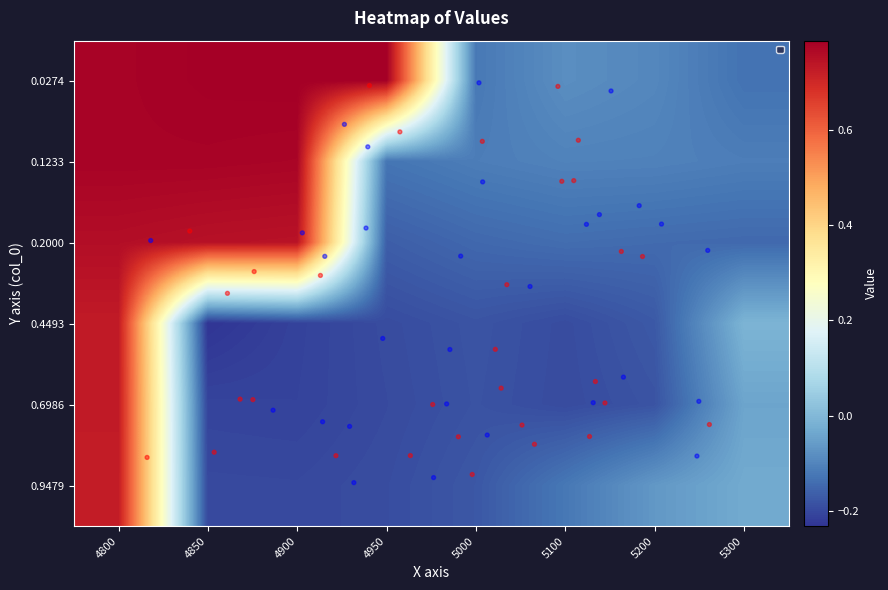

How many negative values does the 0.4493 series have?

7